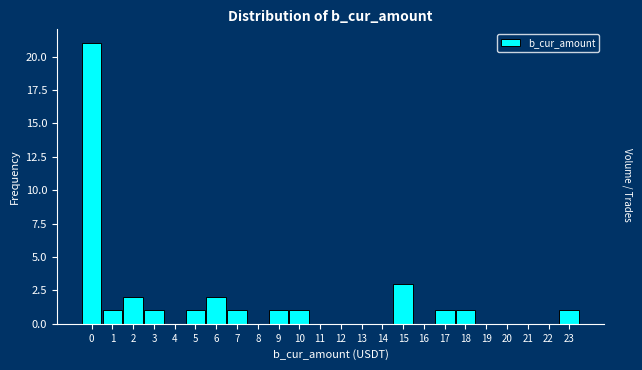

Reading left to right, list all the values displayed in this chart.

0=21	1=1	2=2	3=1	4=0	5=1	6=2	7=1	8=0	9=1	10=1	11=0	12=0	13=0	14=0	15=3	16=0	17=1	18=1	19=0	20=0	21=0	22=0	23=1